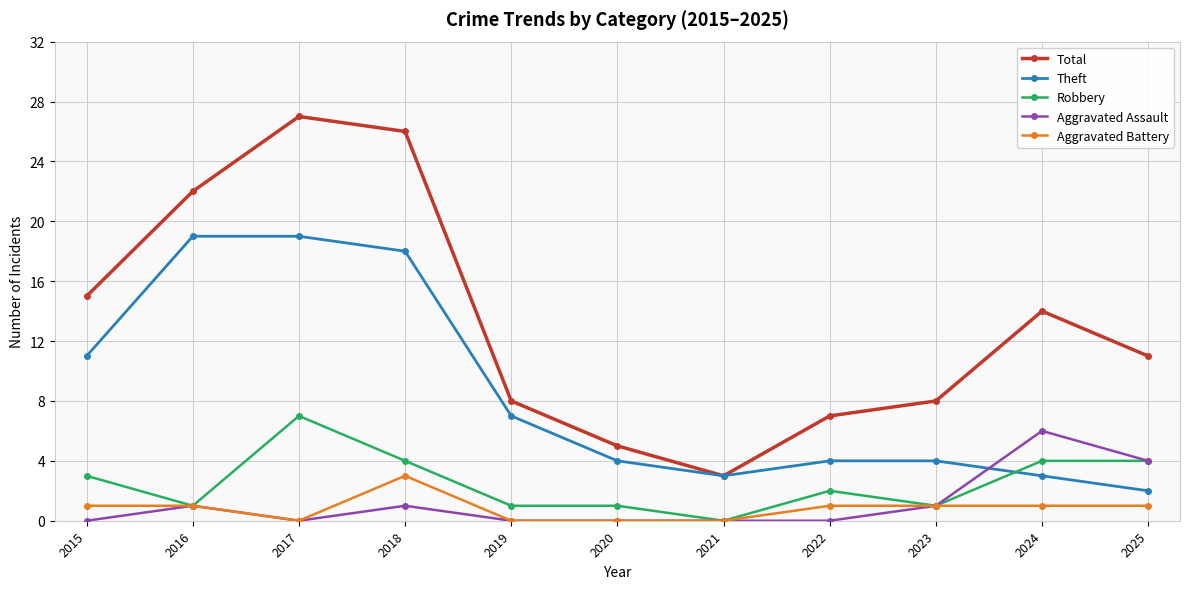

True or false: Robbery and Total cross at least once.

False